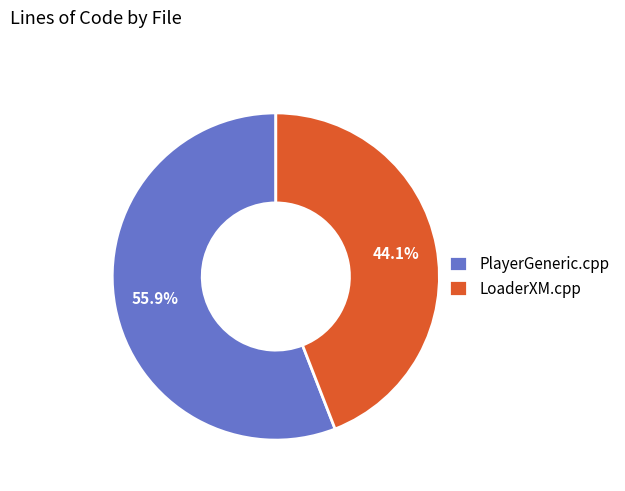

Rank the categories by value from highest to lowest.

PlayerGeneric.cpp, LoaderXM.cpp